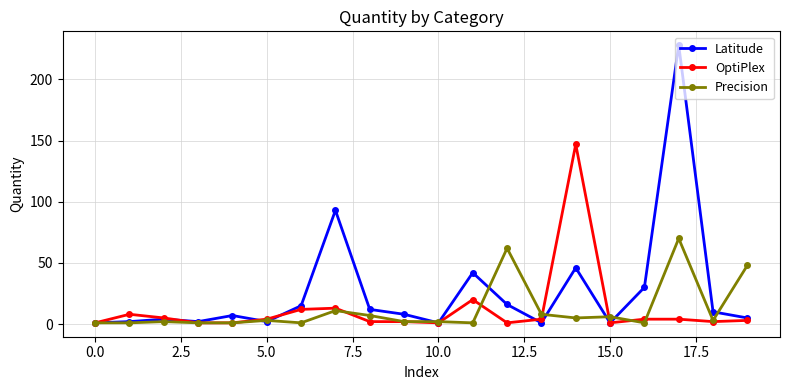

Count the number of categories in the chart.

20